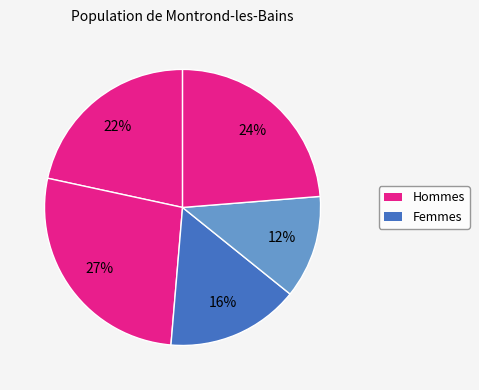

How many slices are in this pie chart?

5